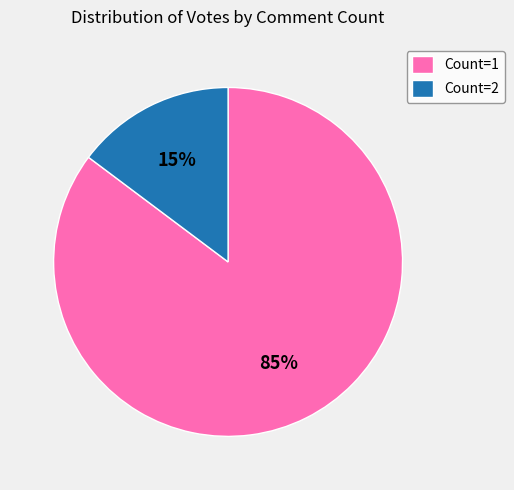

To the nearest percent, what is the difference between the Count=2 and Count=1 slice percentages?

70%